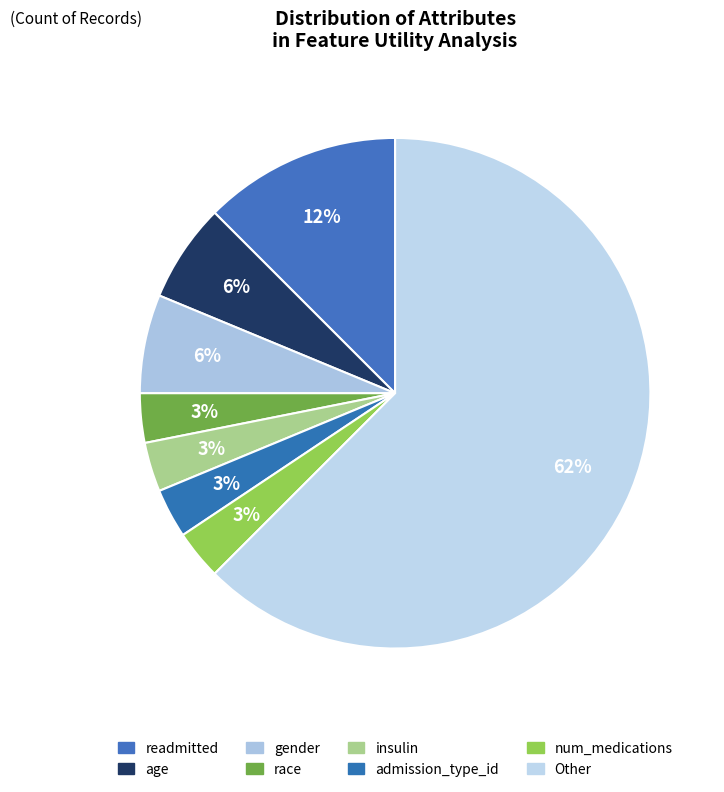

Which category has the smallest portion of the pie?

race